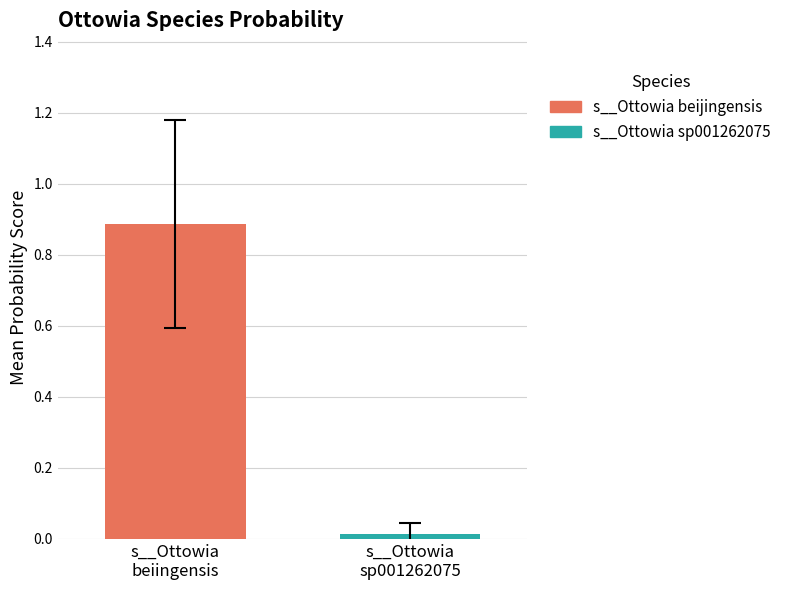

Which series has the widest spread of values?

s__Ottowia beijingensis